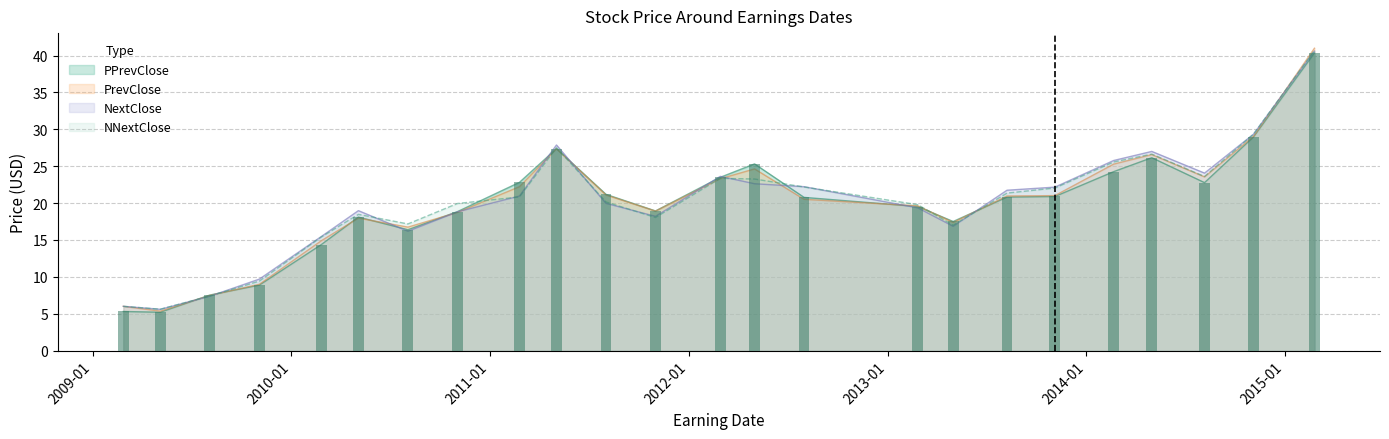

How many data points in NextClose are less than 20?

12